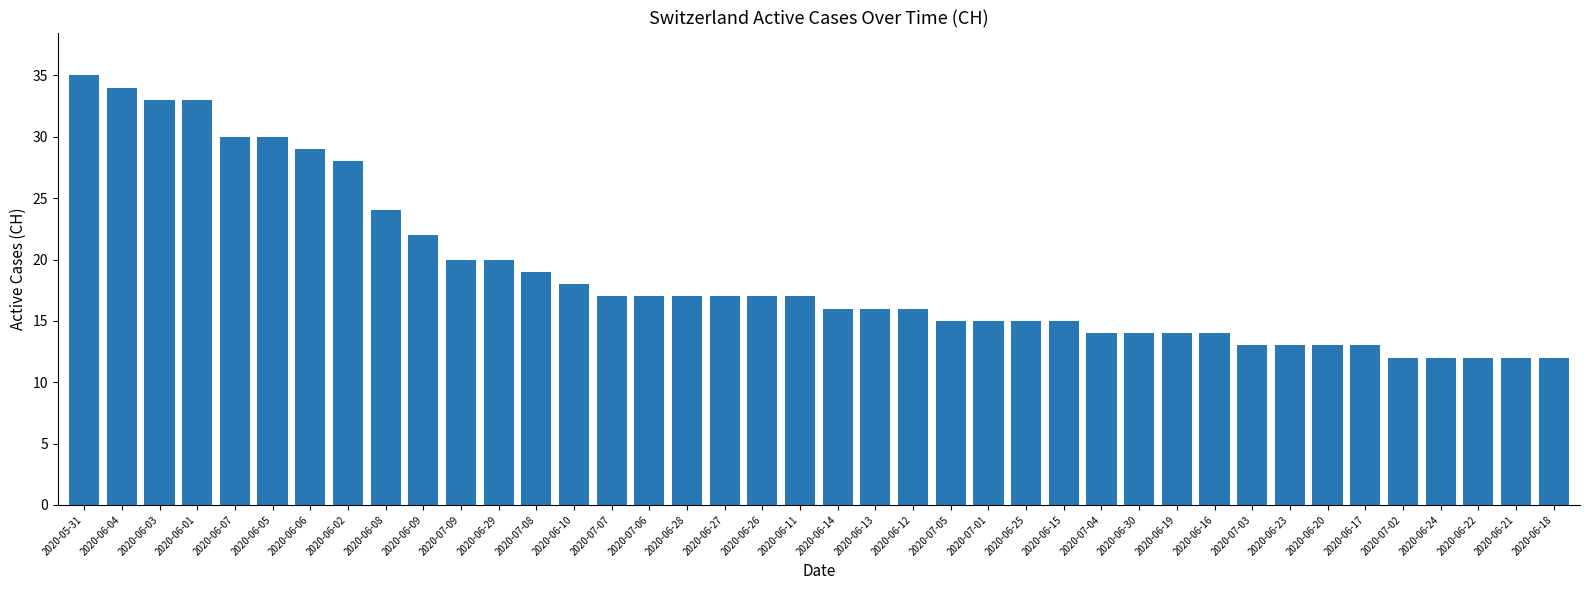

What is the difference between the values at 2020-06-05 and 2020-06-16?

16